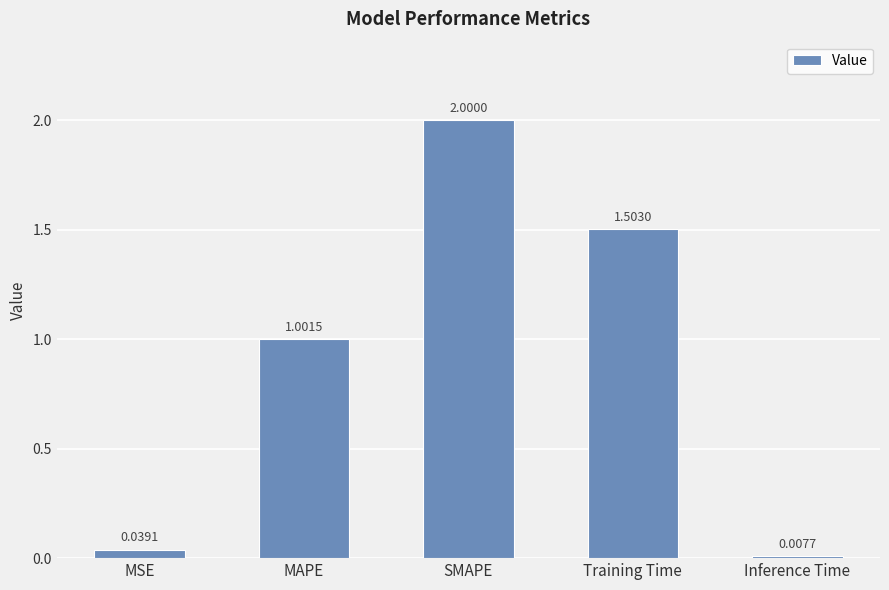

List the labels in order of value, largest first.

SMAPE, Training Time, MAPE, MSE, Inference Time